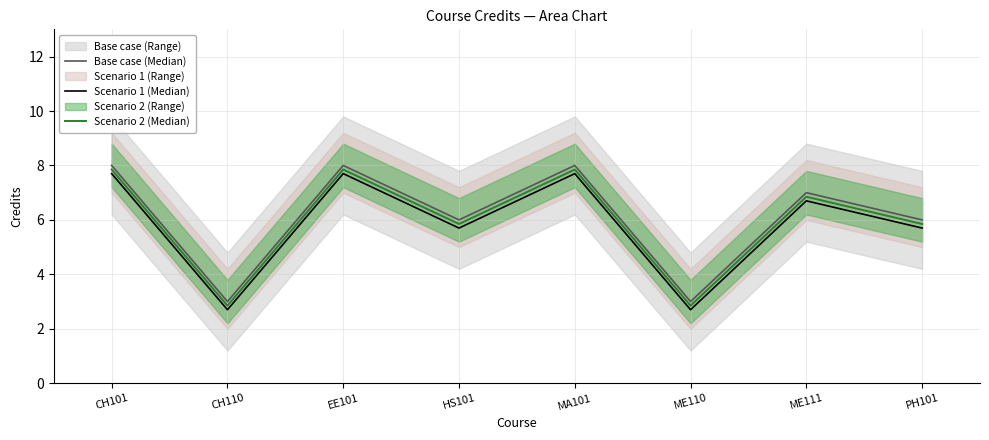

How many lines are shown in the chart?

3